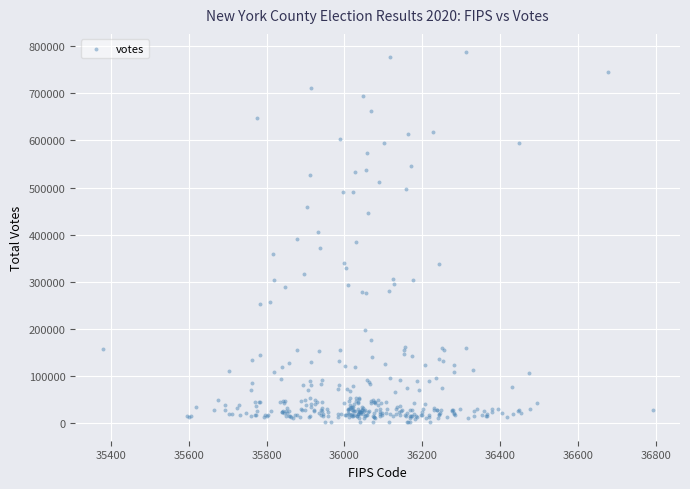

What is the range of X values (max minus min)?

1412.8